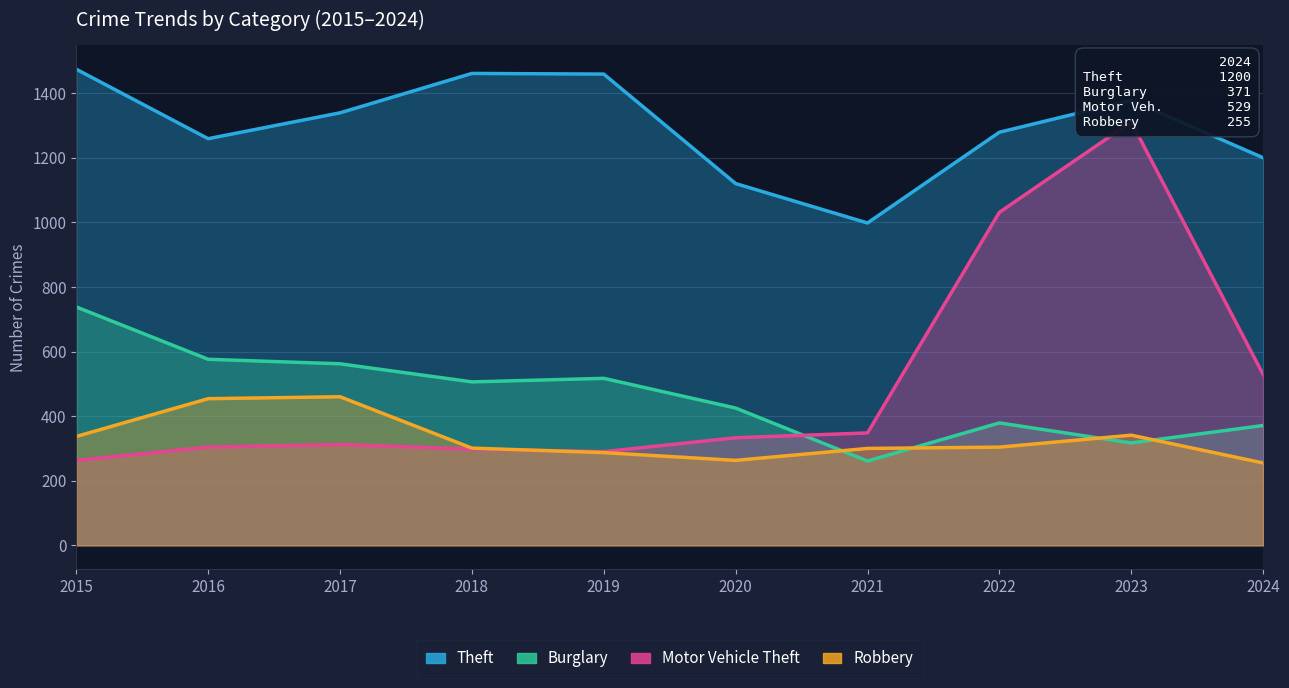

Read the Burglary value at 2019.

517